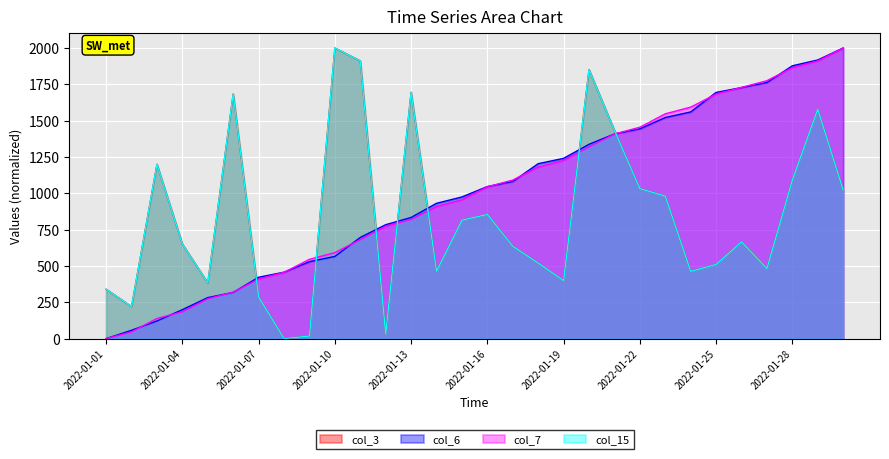

What is the value of the col_7 point at the 10th from the left?

591.6